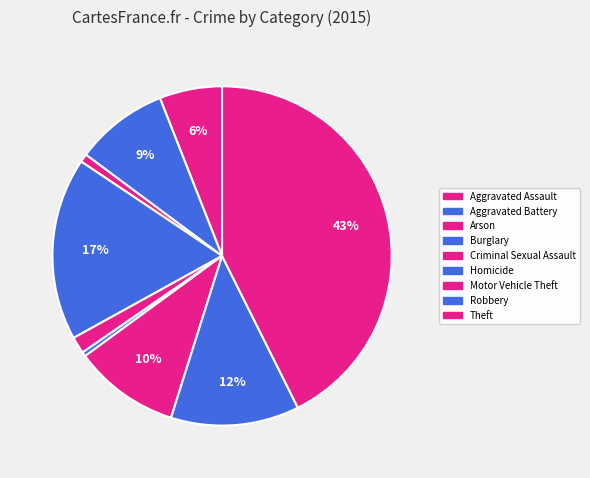

Do Aggravated Battery and Motor Vehicle Theft together represent more than half of the pie?

No